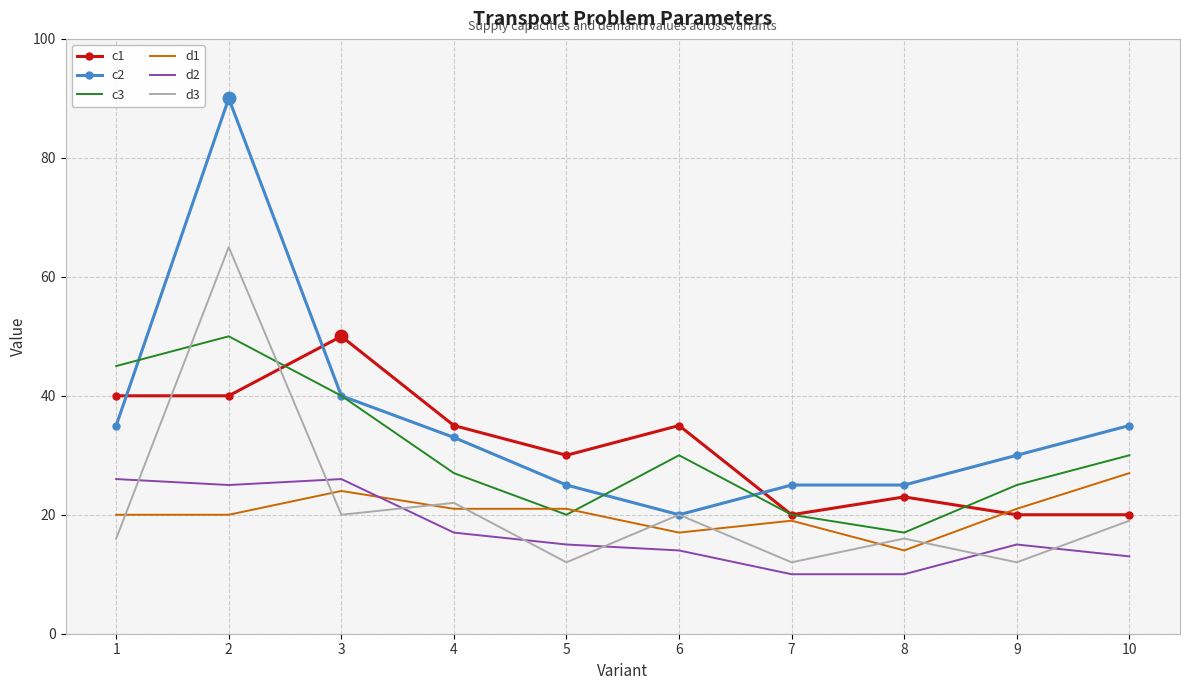

True or false: d2 has a value of 42 at 2.

False